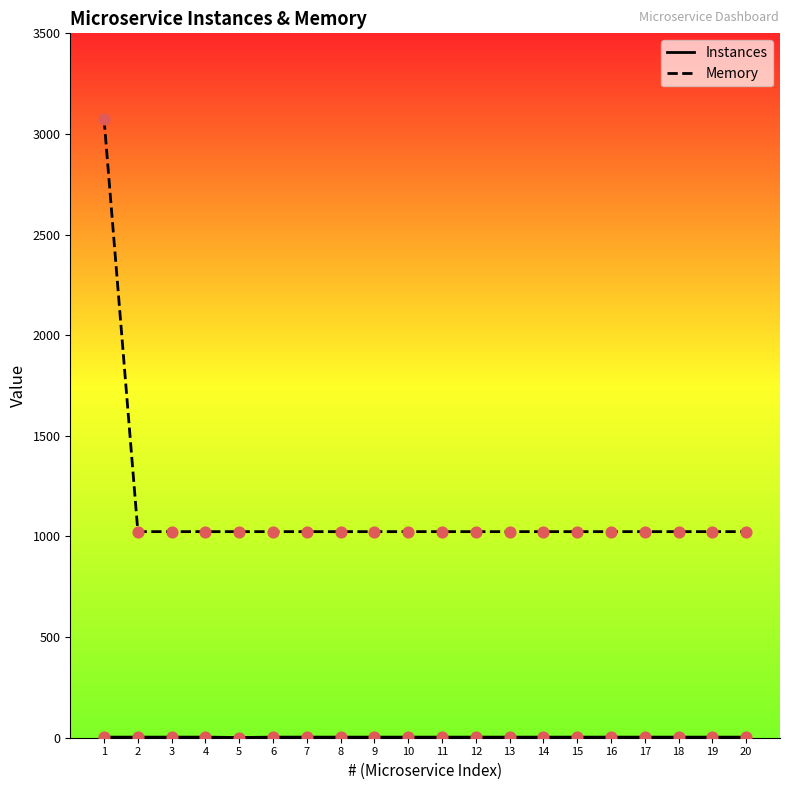

Which series has the largest range (max minus min)?

Memory